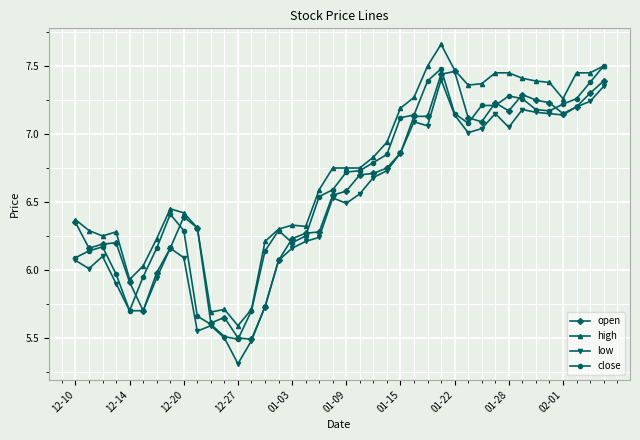

List the series in order of their peak value, lowest first.

low, open, close, high